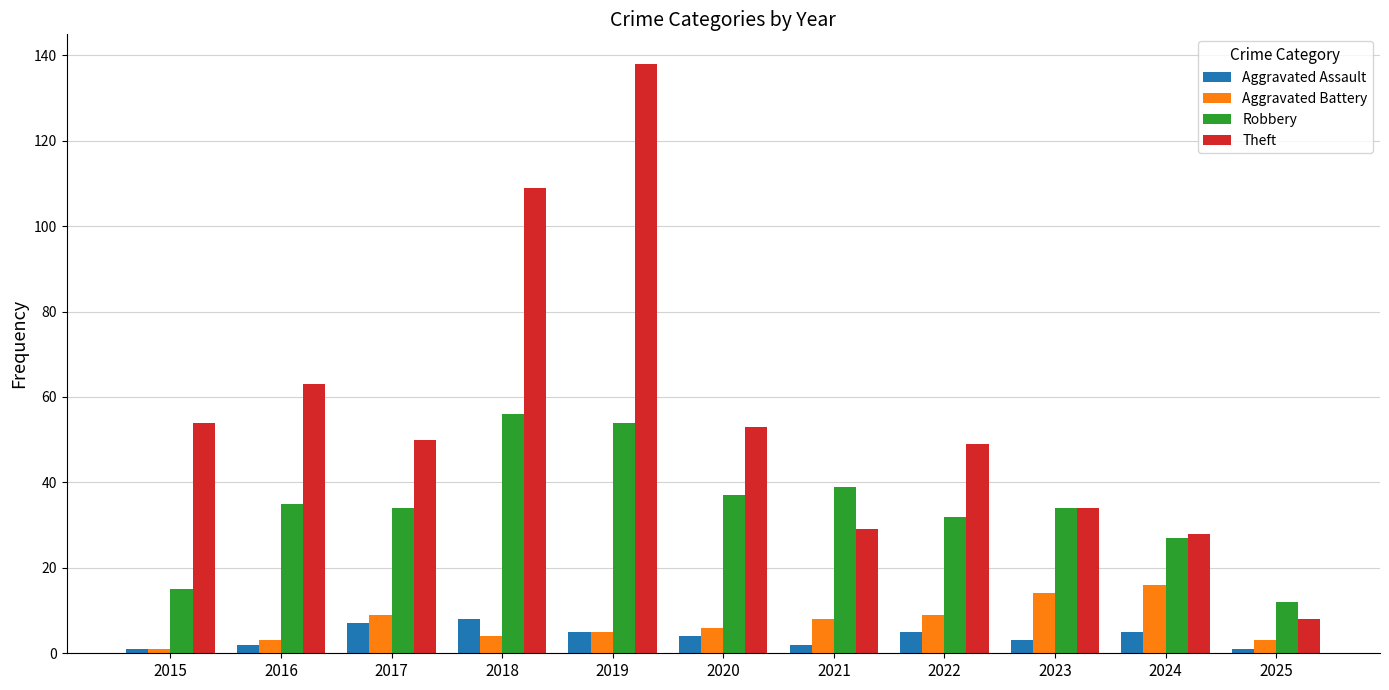

What value does the Theft series have at 2016?

63